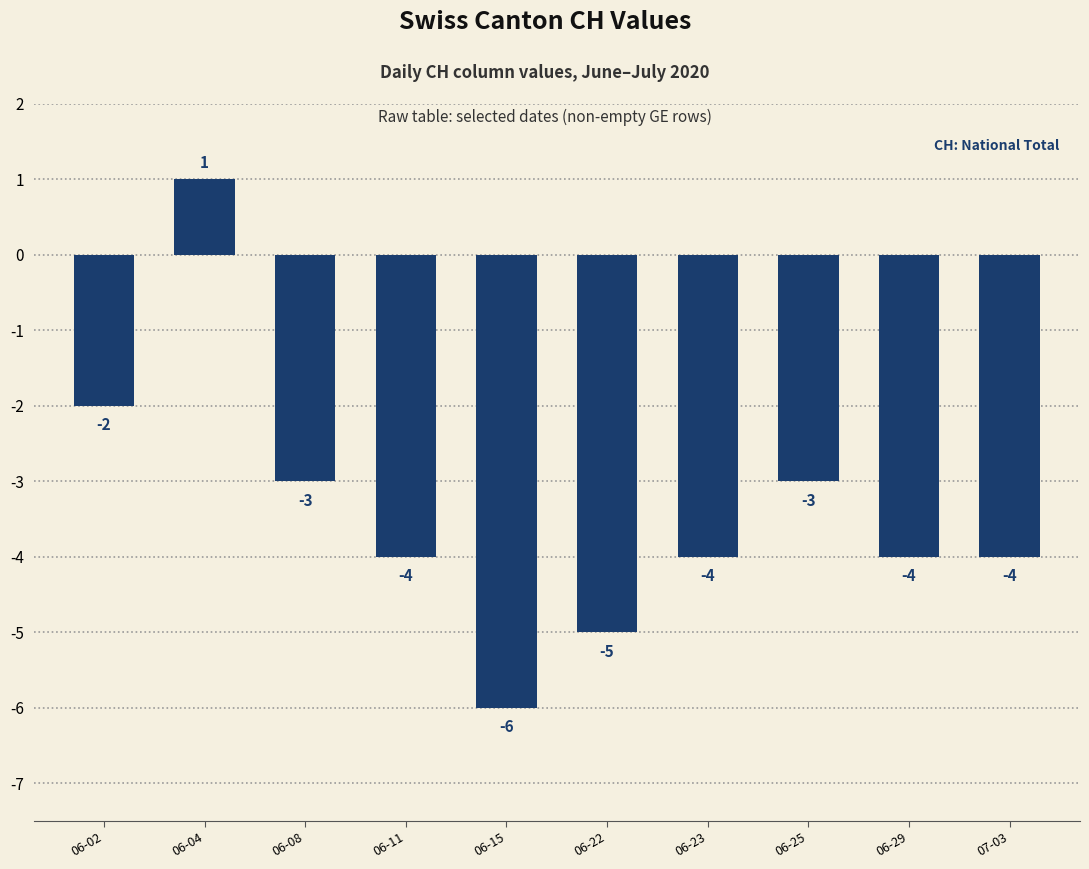

What is the sum of the values at 06-02 and 06-04?

-1